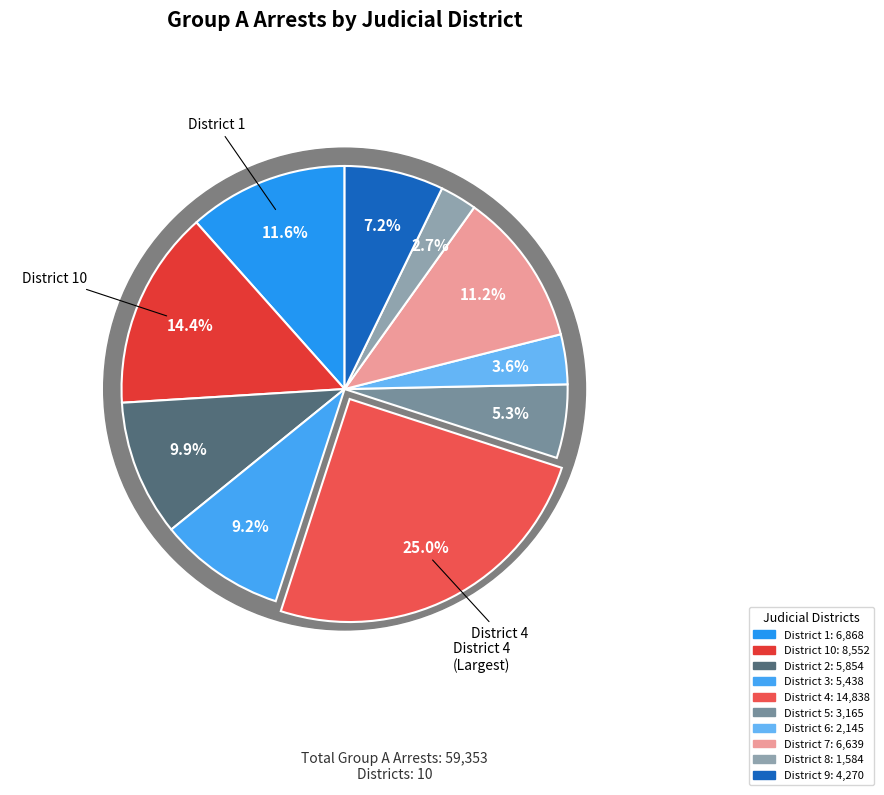

What is the total percentage of 8 and 10?

17.1%